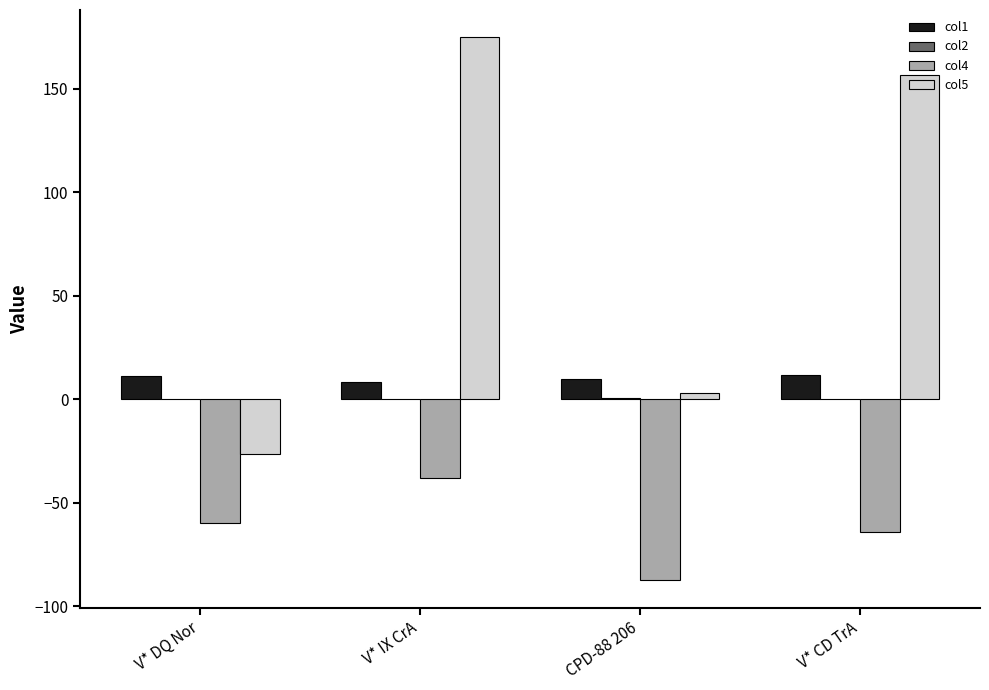

What is the maximum value shown in the chart?

175.0